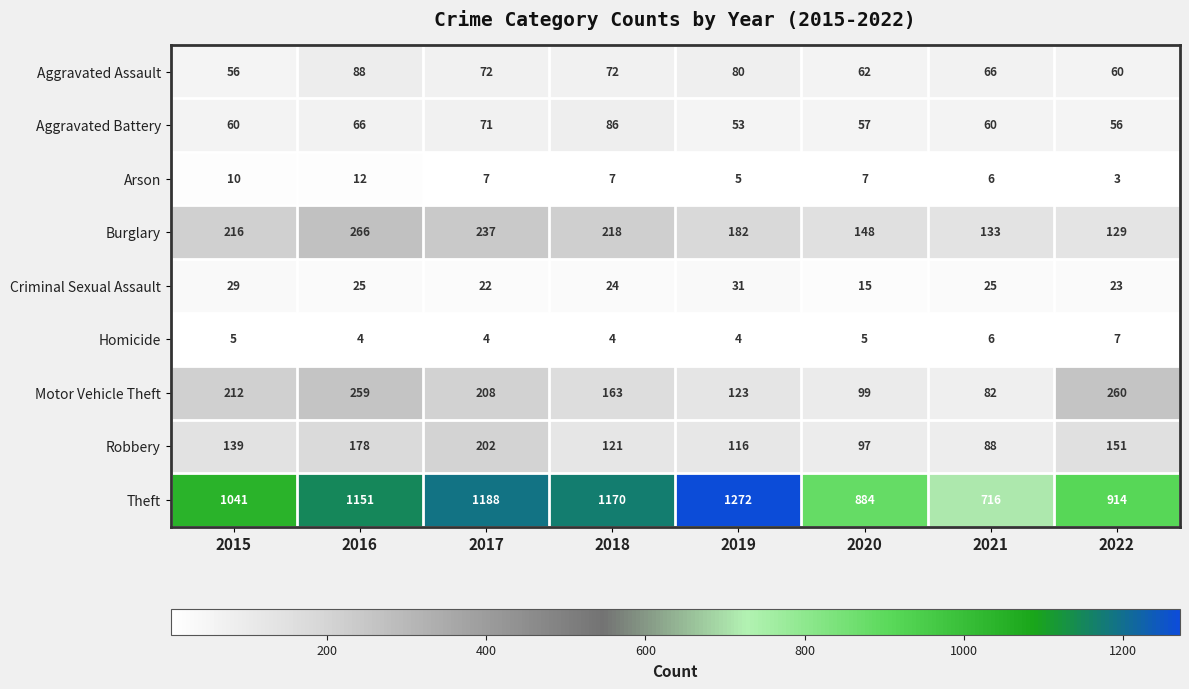

What is the sum of the Motor Vehicle Theft values at 2019 and 2018?

286